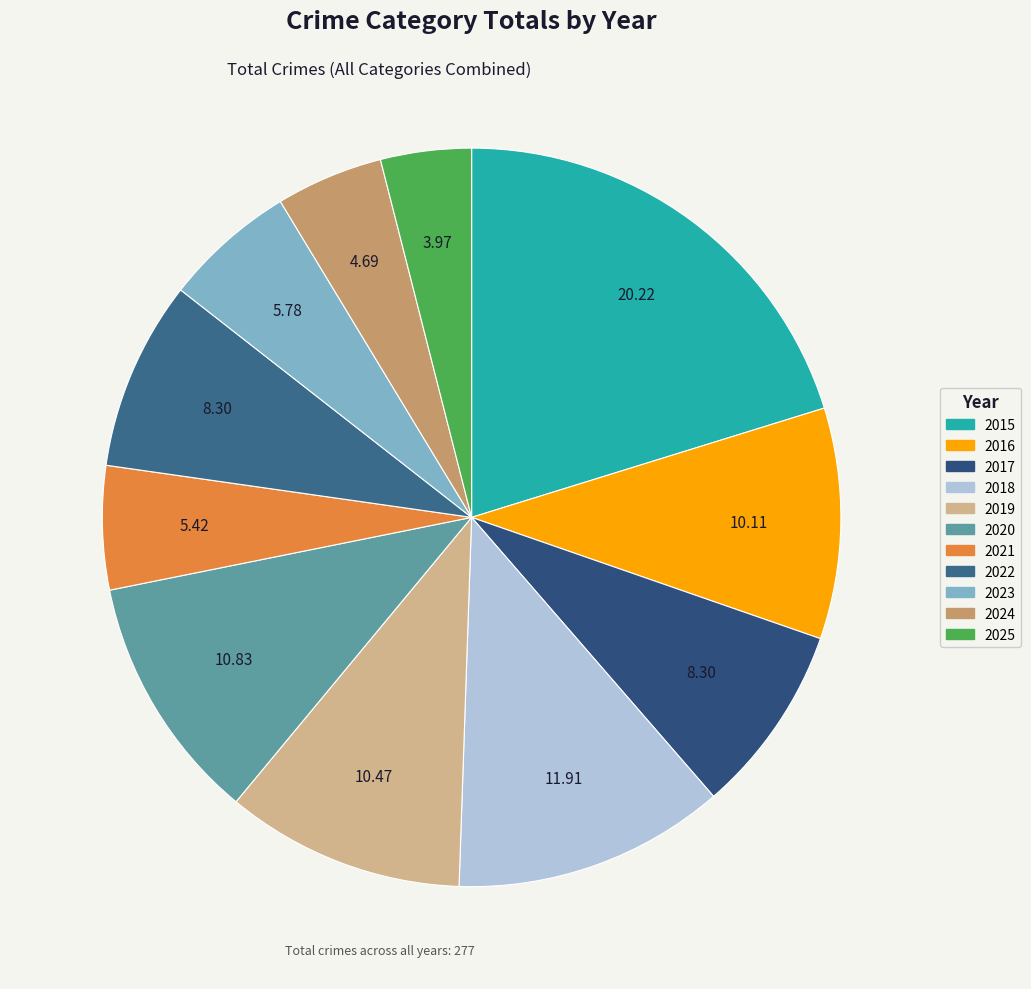

To the nearest percent, what percentage of the pie is 2018?

12%